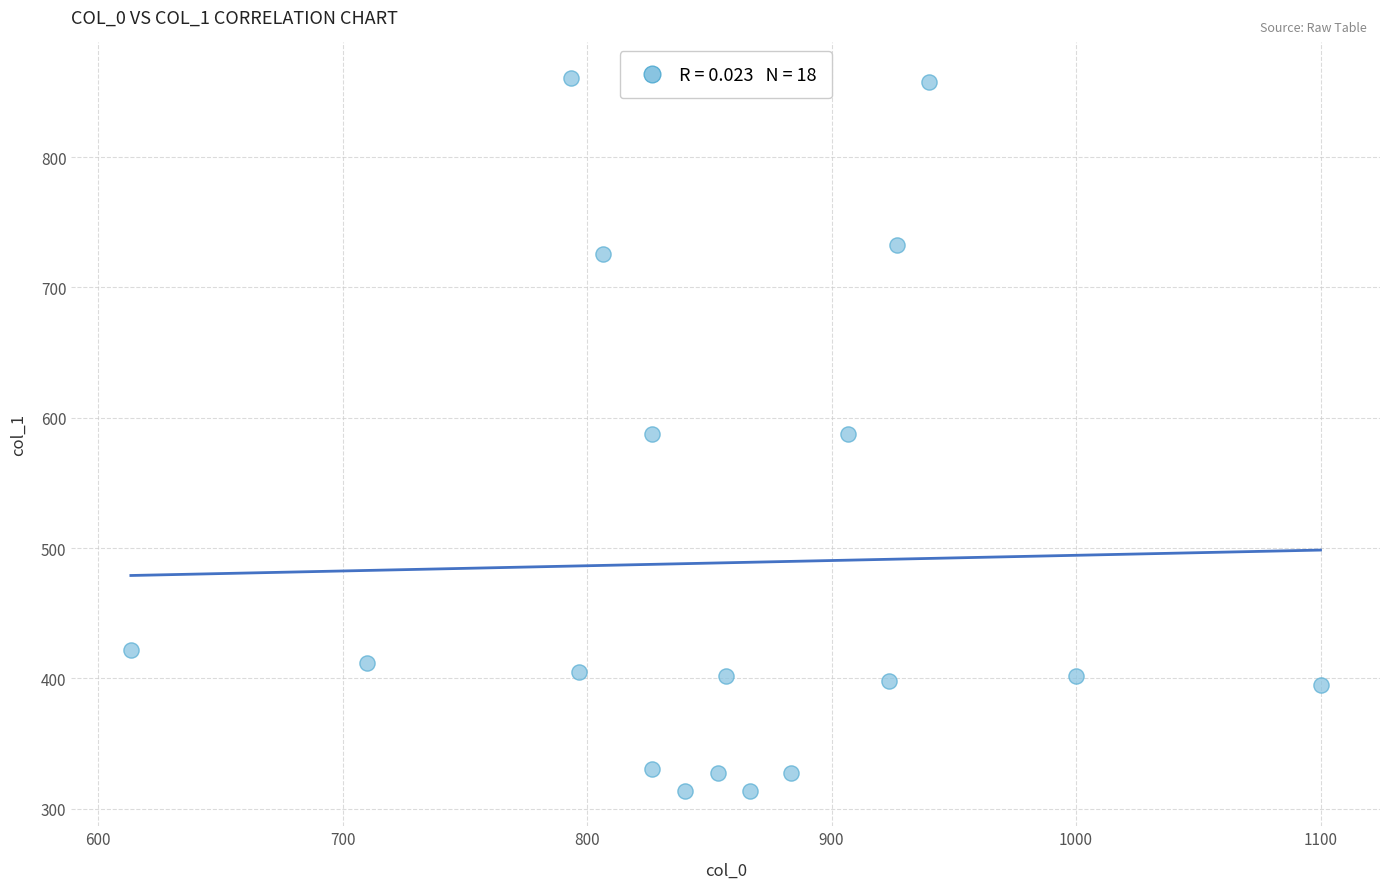

What is the range of X values (max minus min)?

486.7